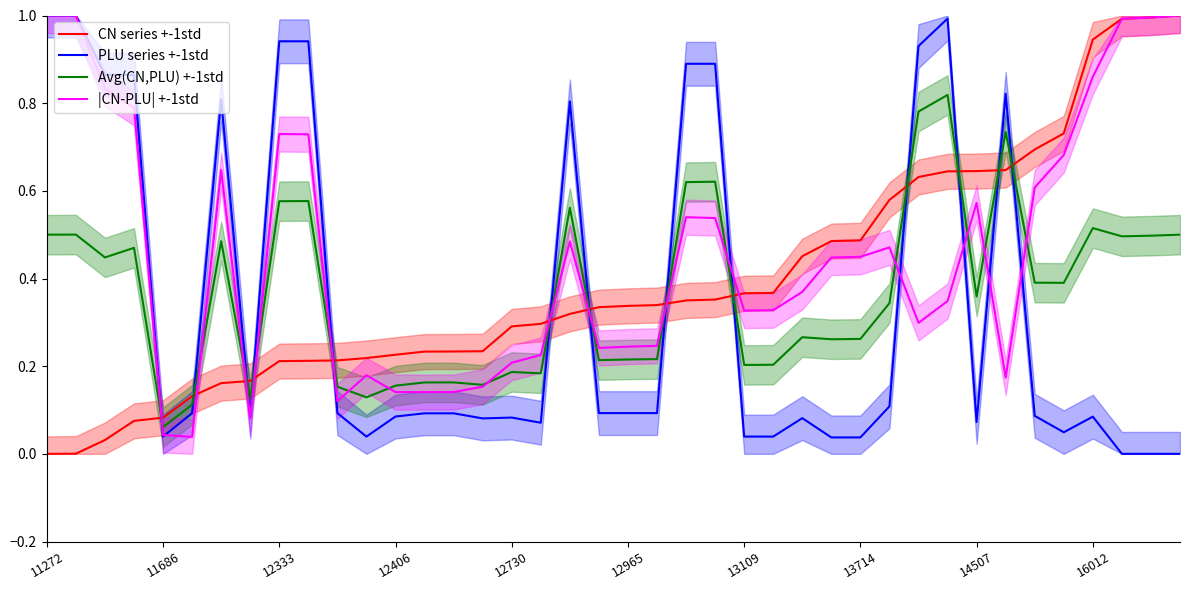

How many lines are shown in the chart?

4